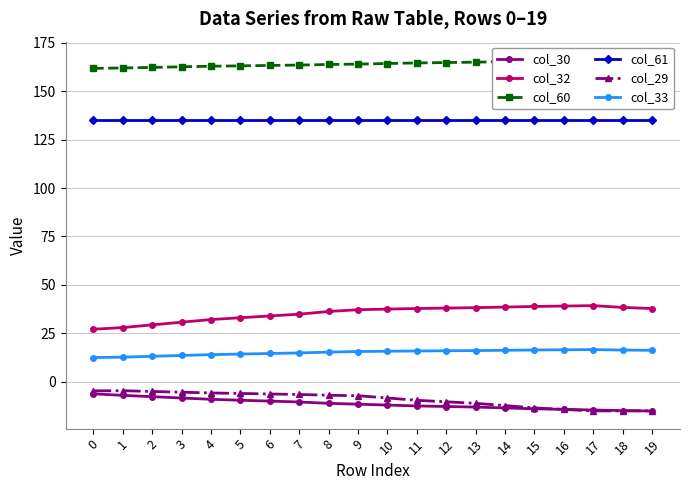

Where is col_32 nearest to the value 33?

5